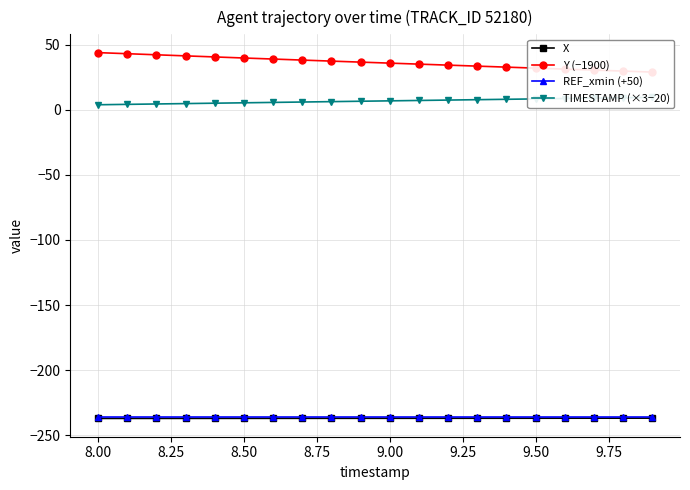

At 8.25, list the series in order from largest to smallest.

Y (−1900), TIMESTAMP (×3−20), REF_xmin (+50), X